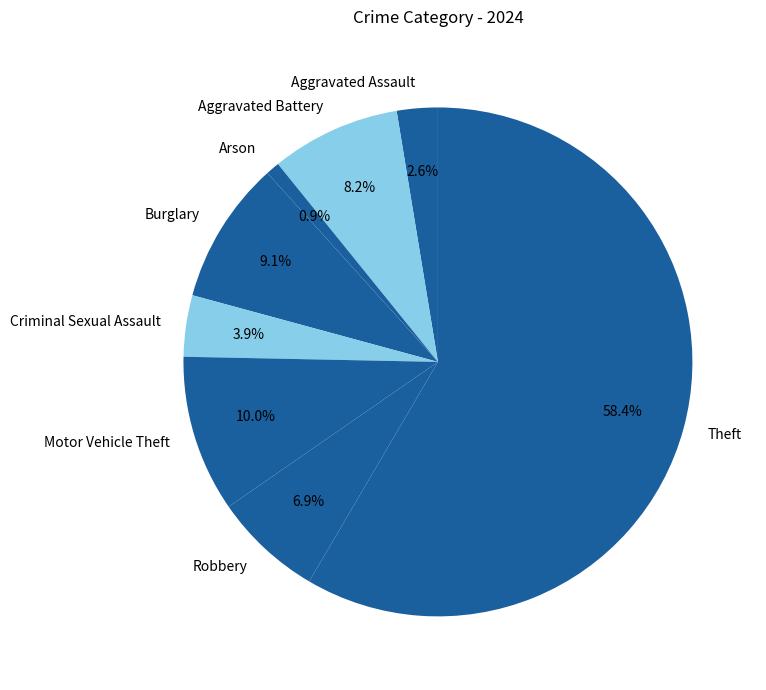

To the nearest percent, what percentage of the pie is Burglary?

9%